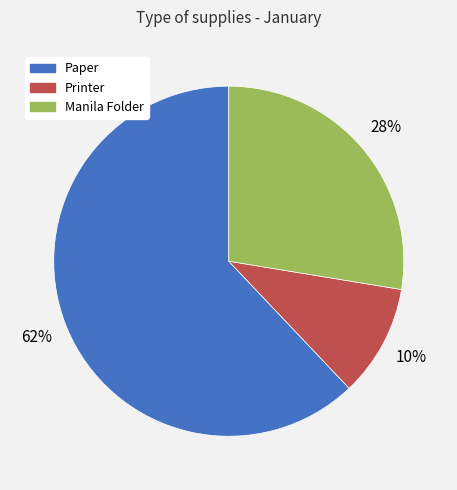

How many slices are in this pie chart?

3